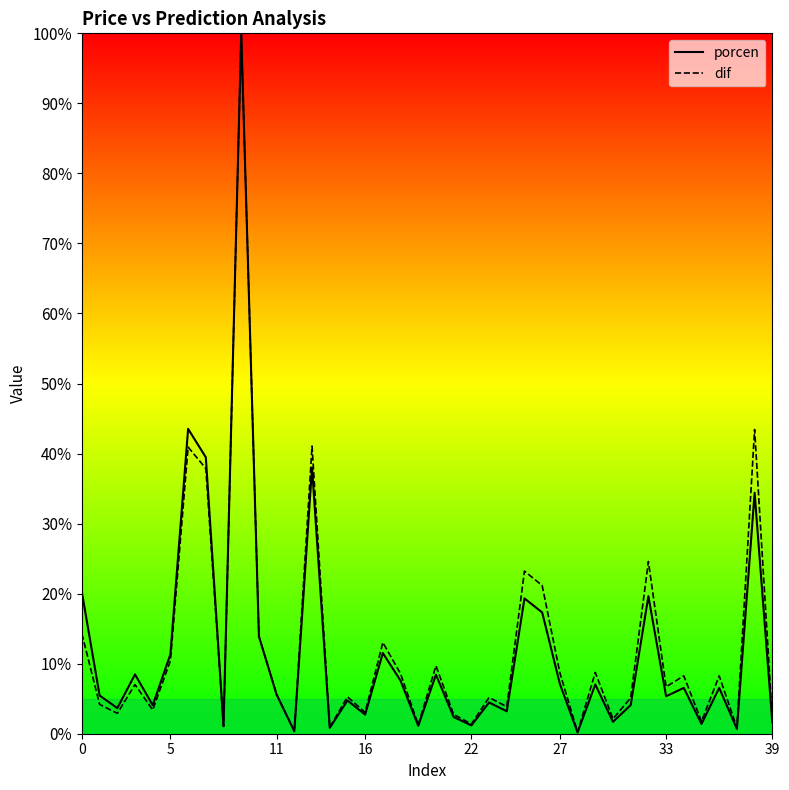

What is the maximum value for dif?

100.0